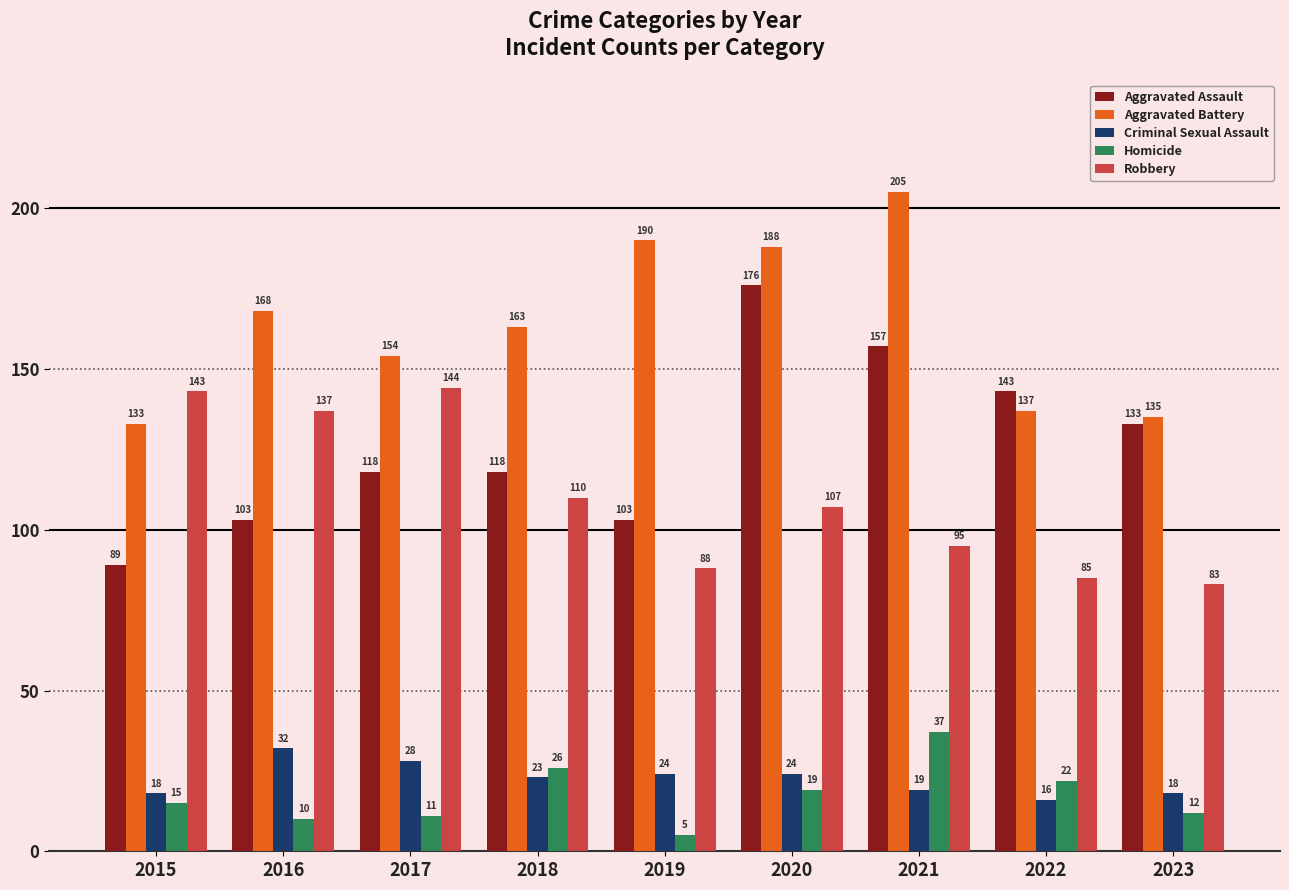

What is the value of the Aggravated Assault bar at the 3rd from the left?

118